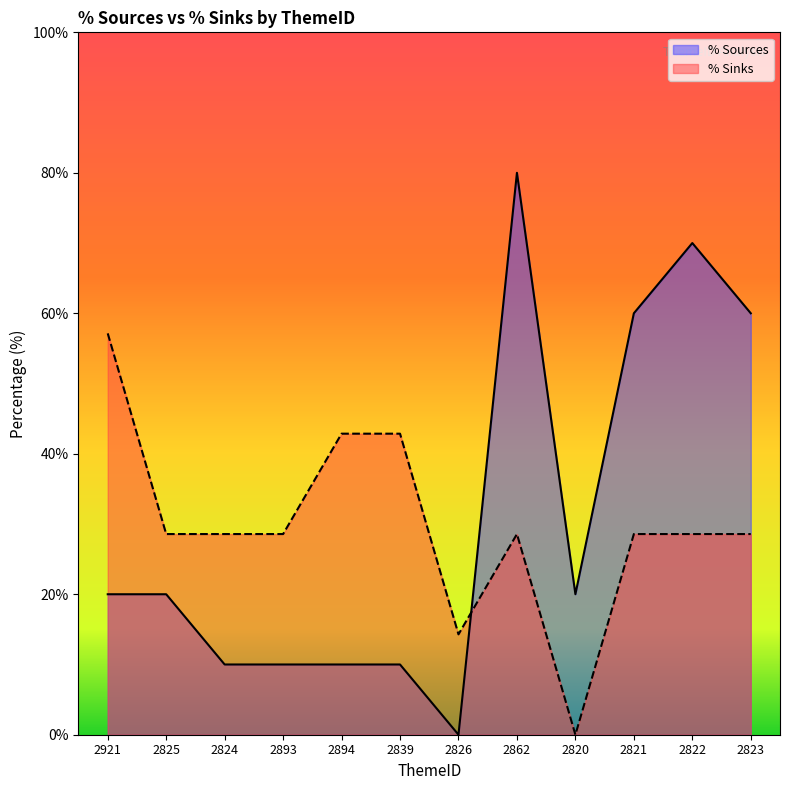

At which label is % Sources closest to 40?

2921